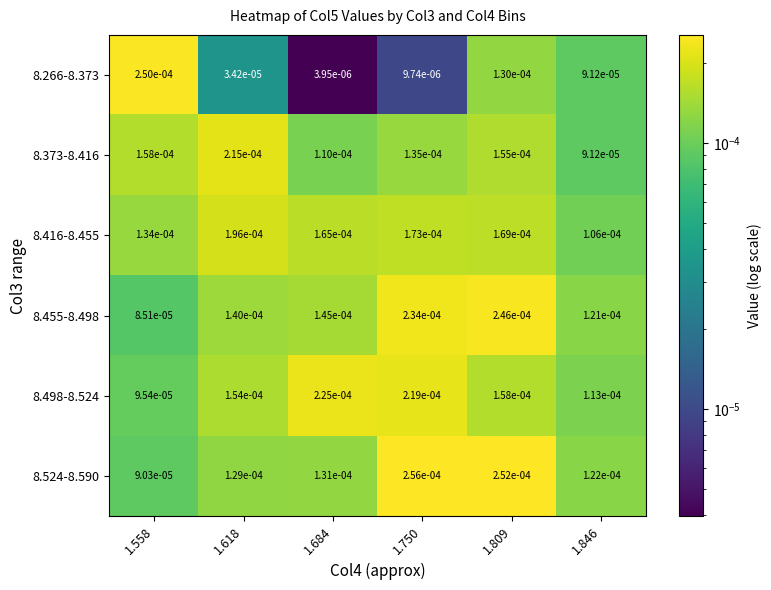

Is the value of 8.373-8.416 at 1.684 greater than the value of 8.524-8.590 at 1.750?

No